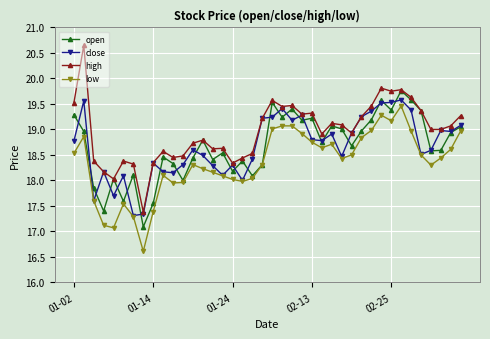

What is the minimum value for close?

17.3